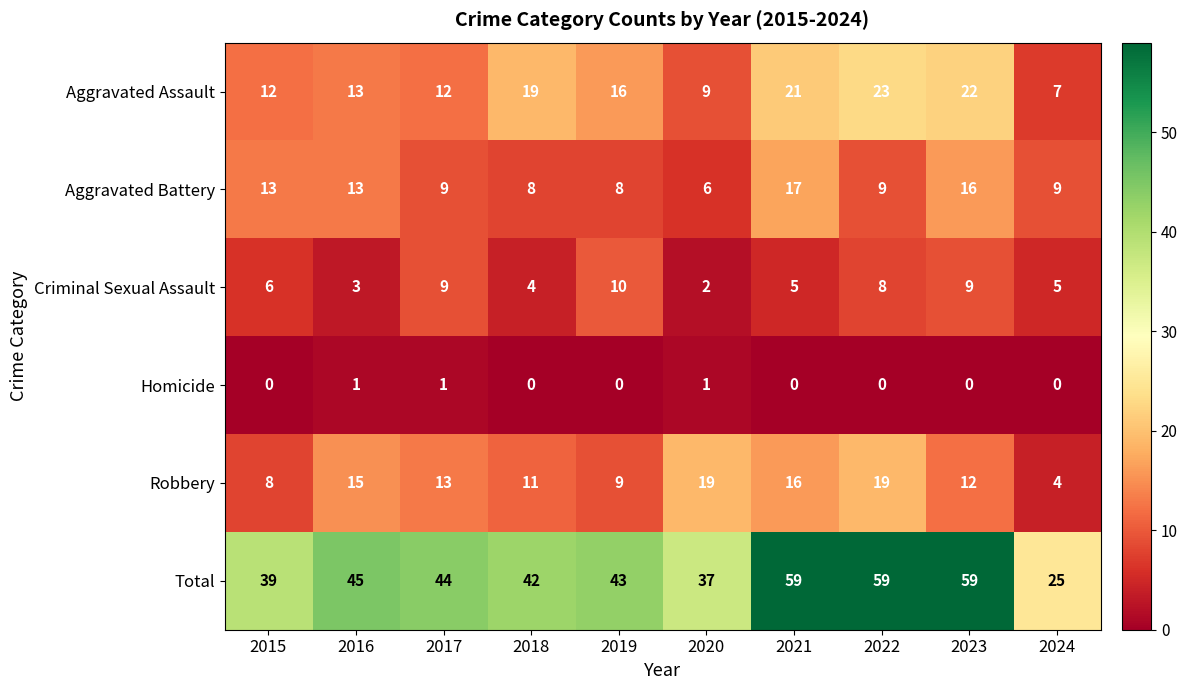

Between 2016 and 2020, which series saw the biggest shift?

Total